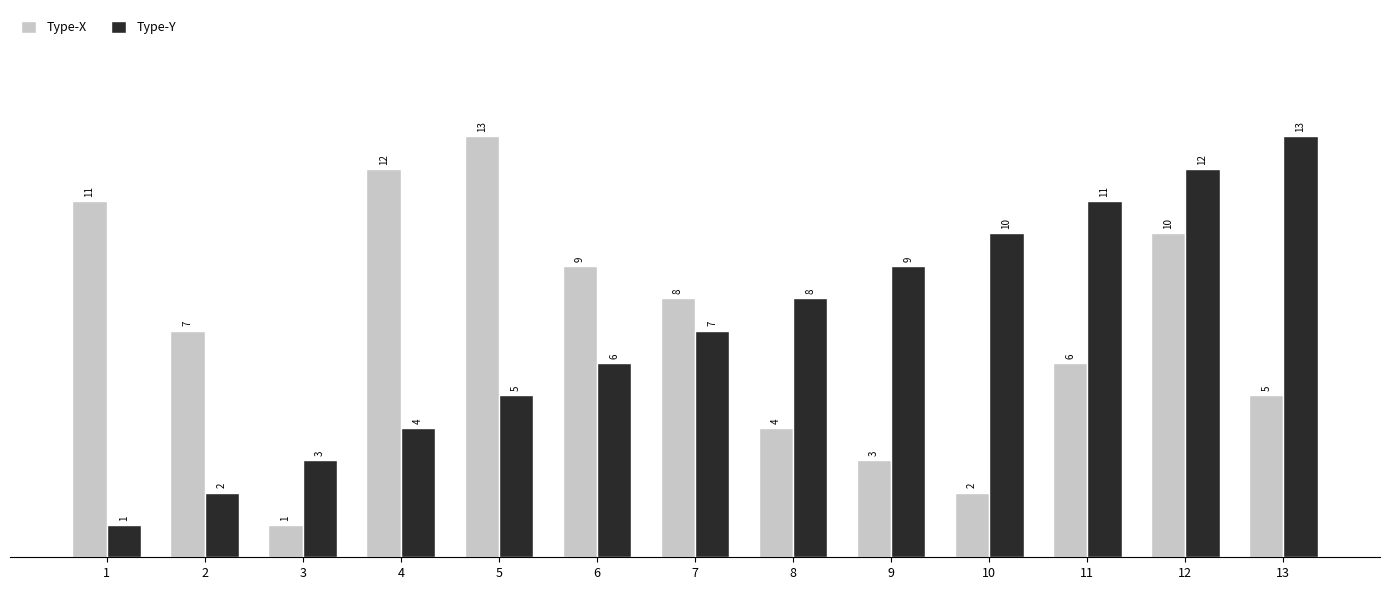

At which category is the sum across all series the highest?

12